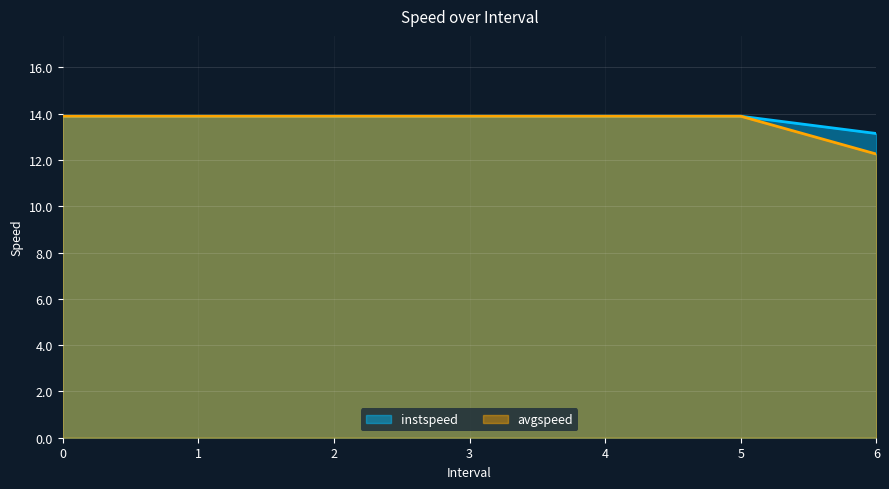

What is the maximum value for avgspeed?

13.9